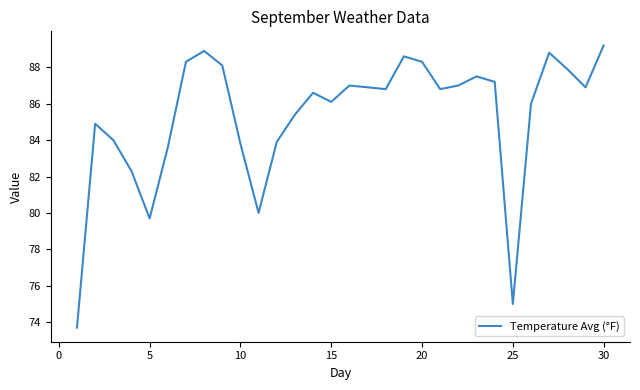

Is this an area chart (filled region under the line)?

No